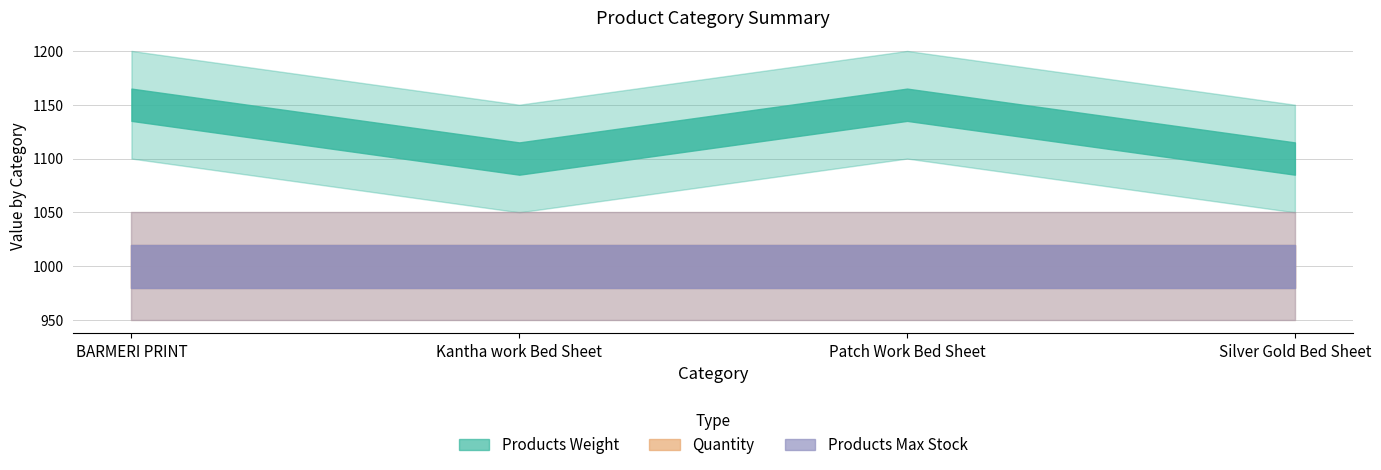

How many data points does each series have?

4